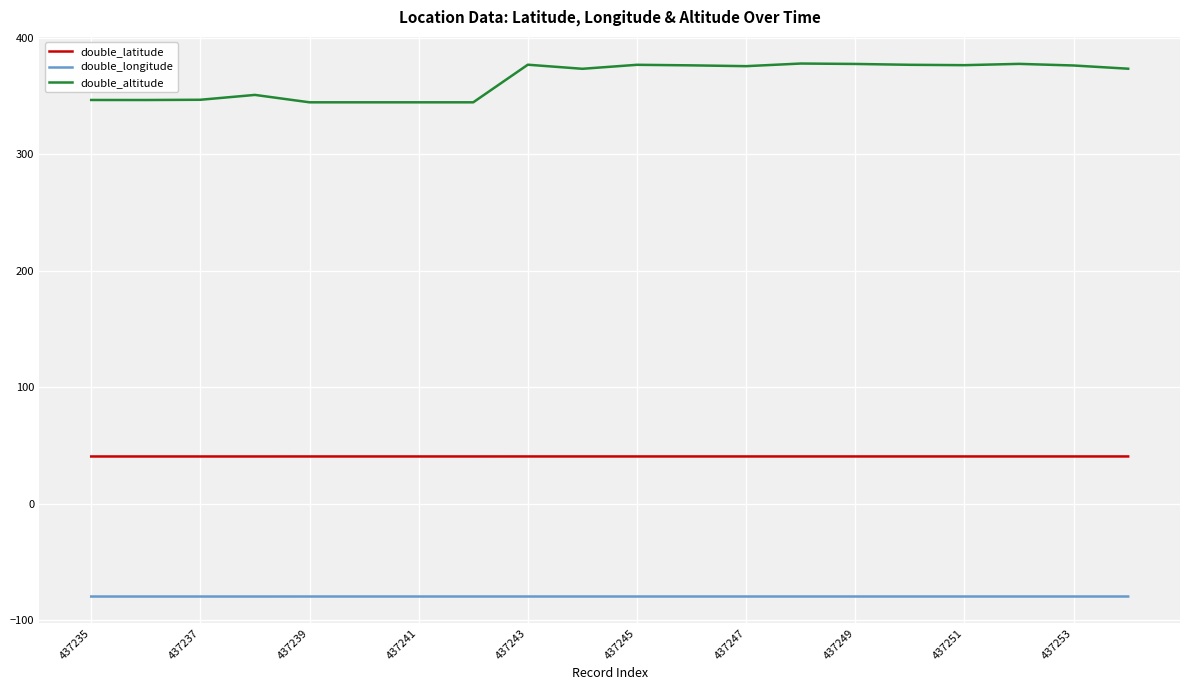

Which series has the largest total across all categories?

double_altitude